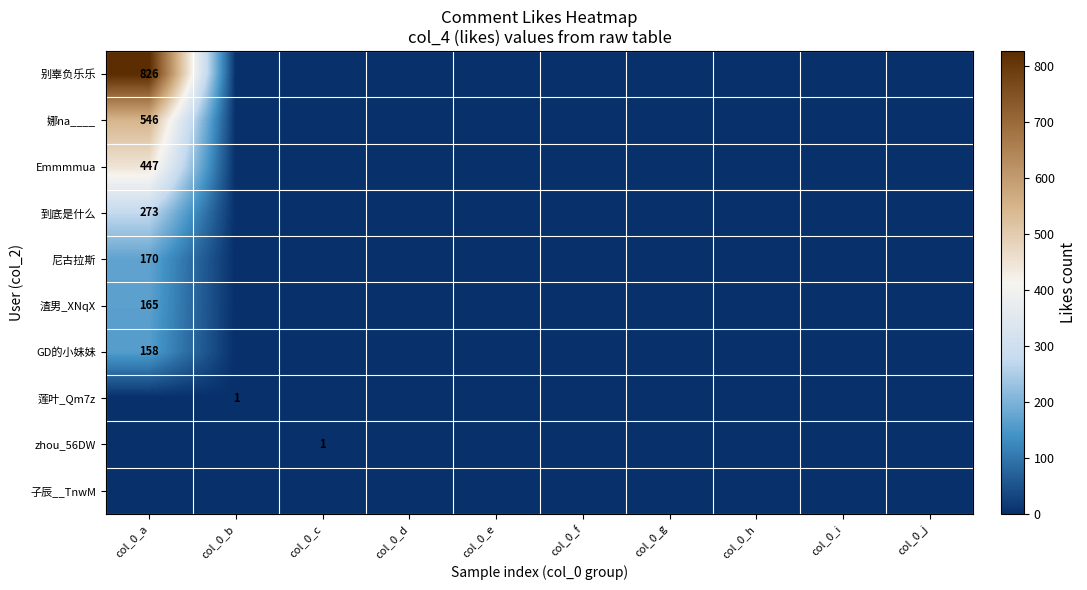

What is the greatest value displayed?

826